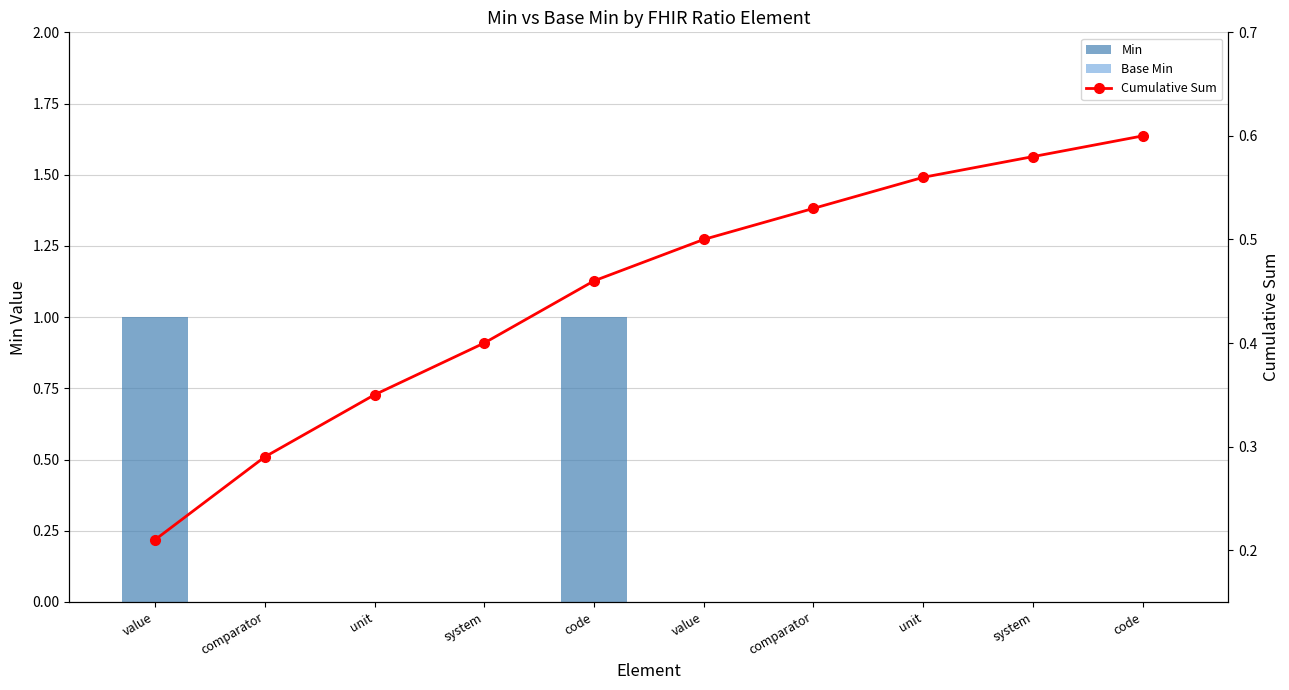

At comparator, list the series in order from smallest to largest.

Min, Base Min, Cumulative Sum